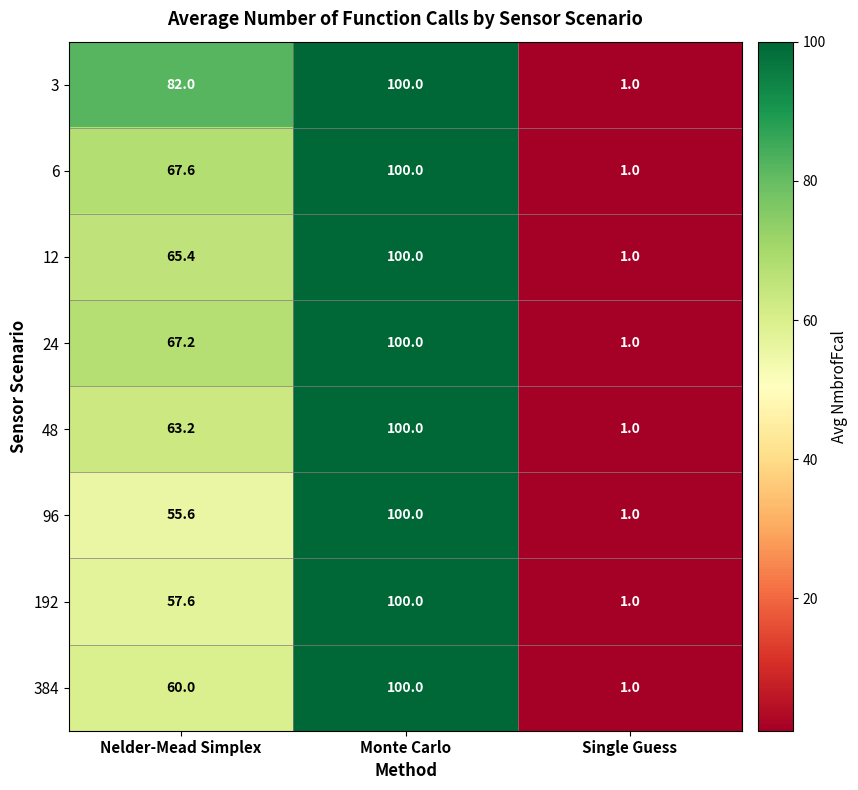

Rank the categories by 12 value from highest to lowest.

Monte Carlo, Nelder-Mead Simplex, Single Guess